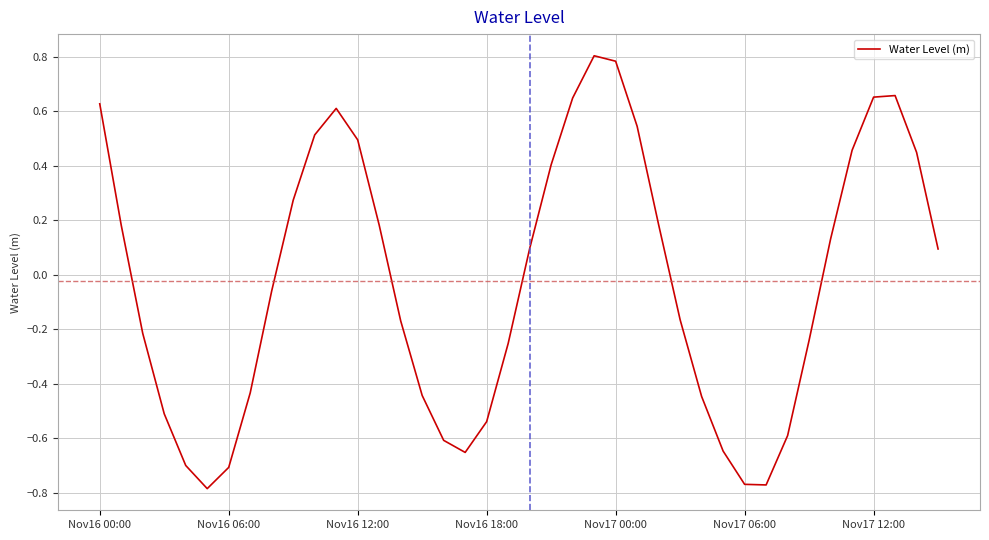

What is the difference between the maximum and minimum values?

1.6